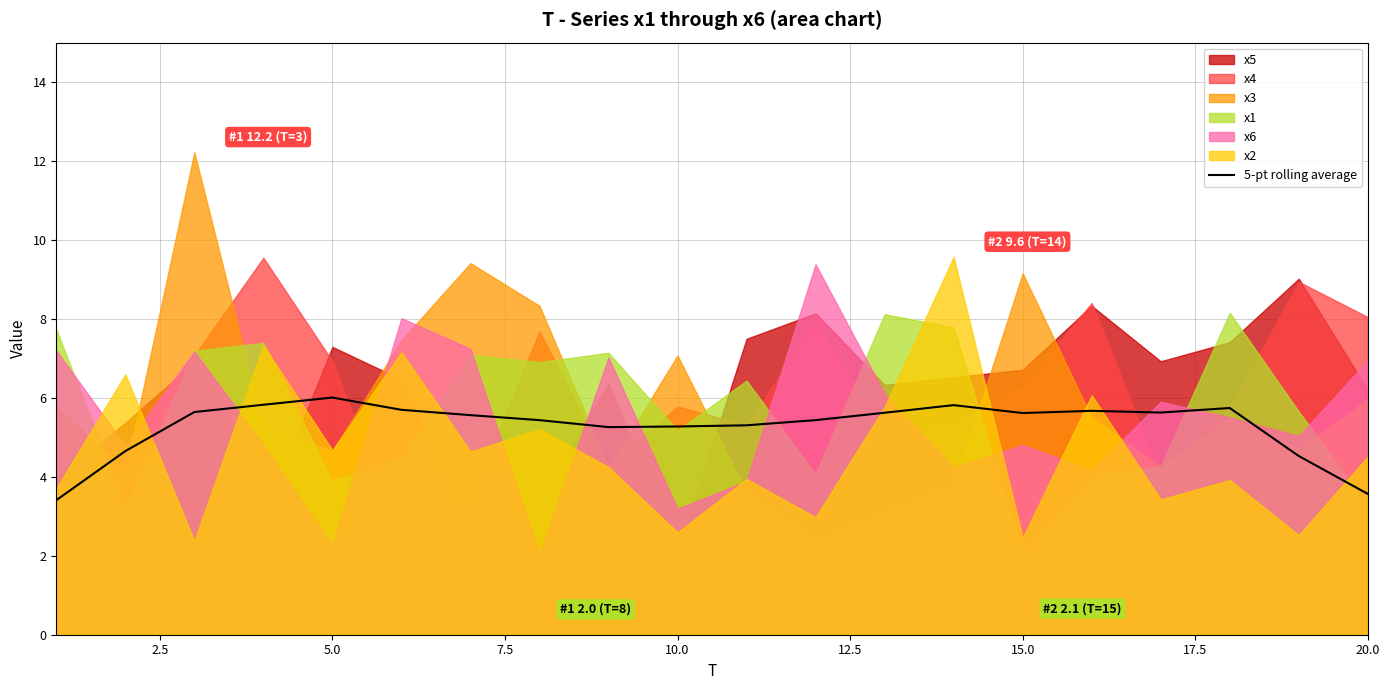

The value of 5-pt rolling average at 15.0 is 8.6. True or false?

False